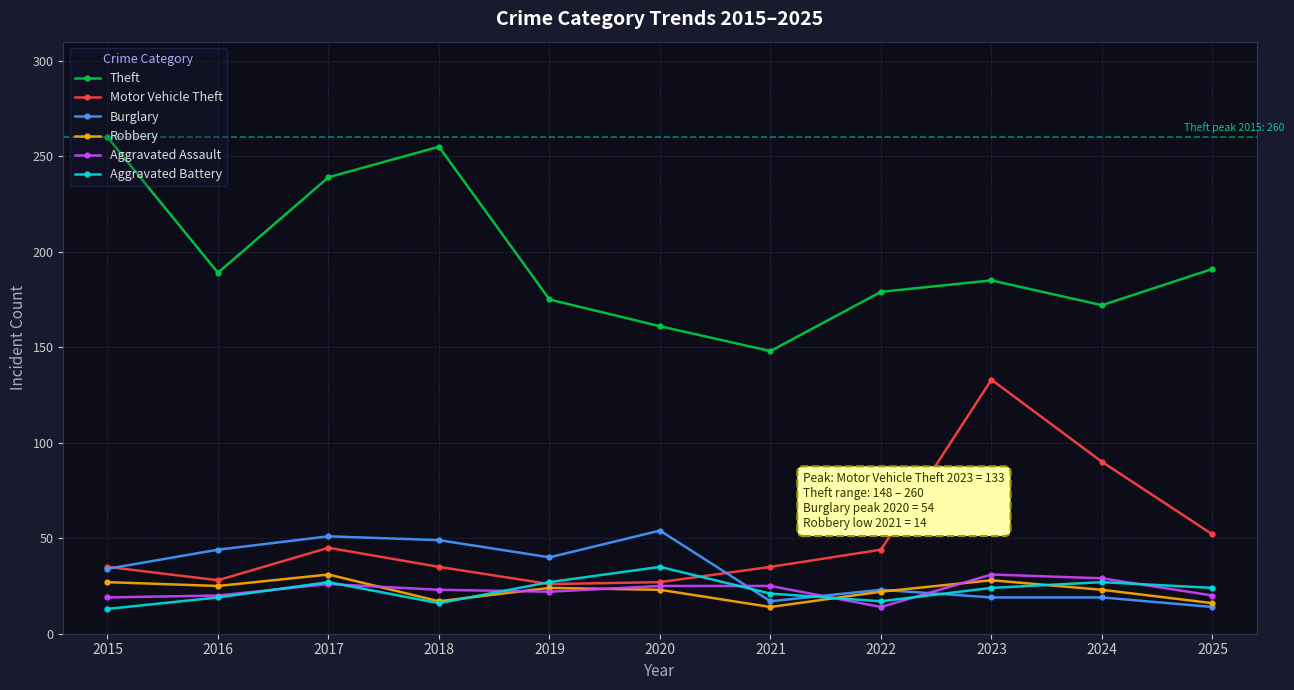

True or false: Motor Vehicle Theft has more than 1 points higher than both neighbors.

True